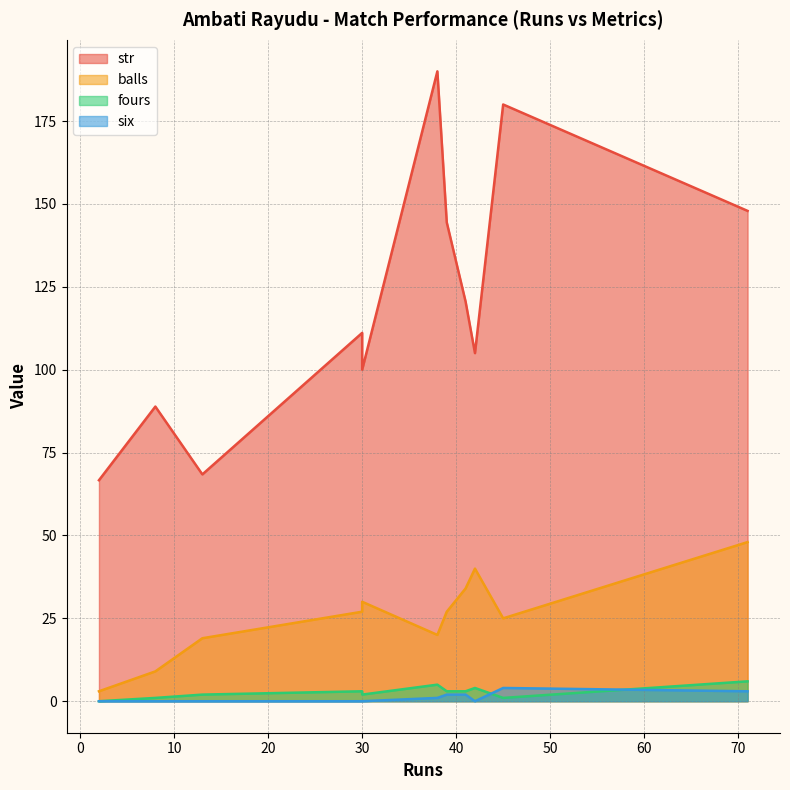

Where is the first local minimum for fours?

2